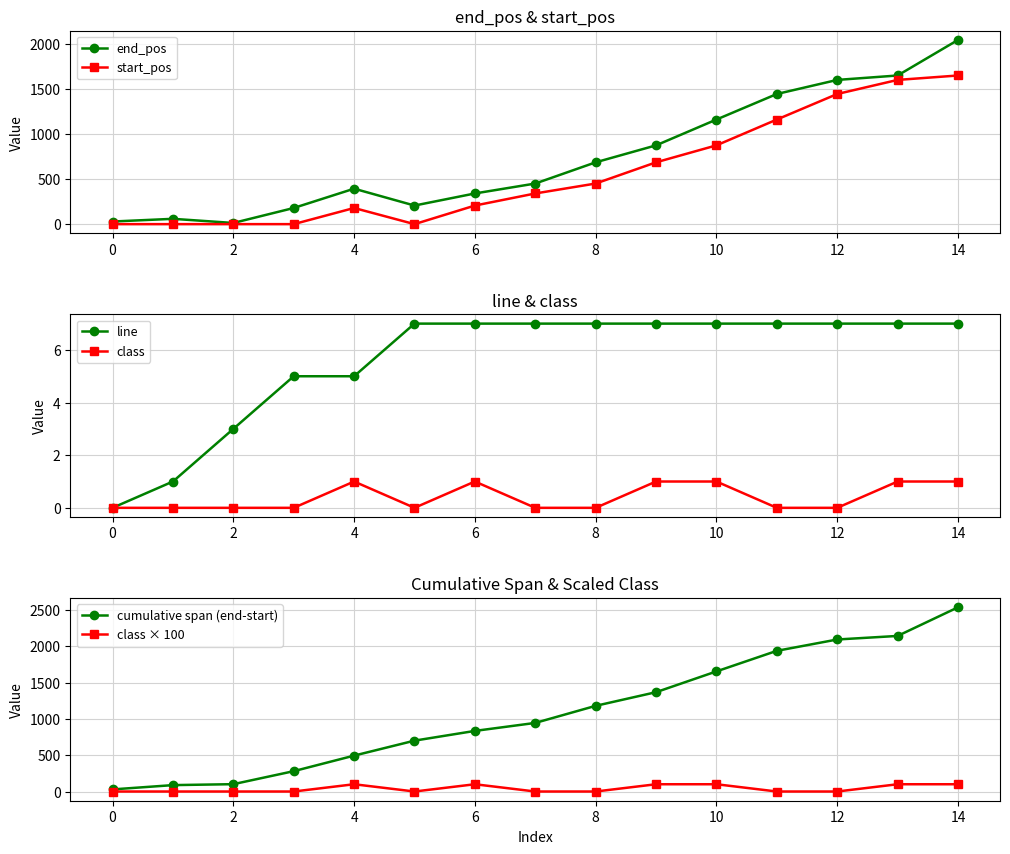

True or false: start_pos has more than 0 interior local peaks.

True